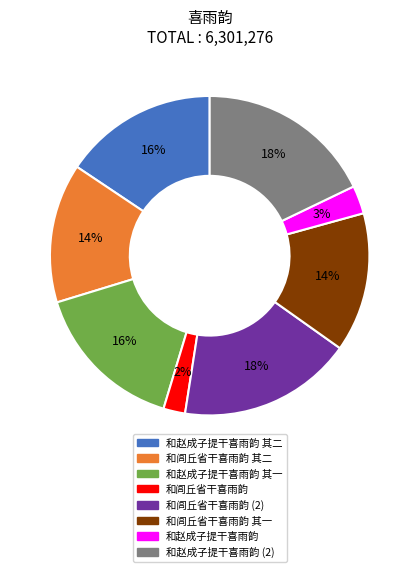

To the nearest percent, what is the difference between the largest and smallest slice percentages?

16%